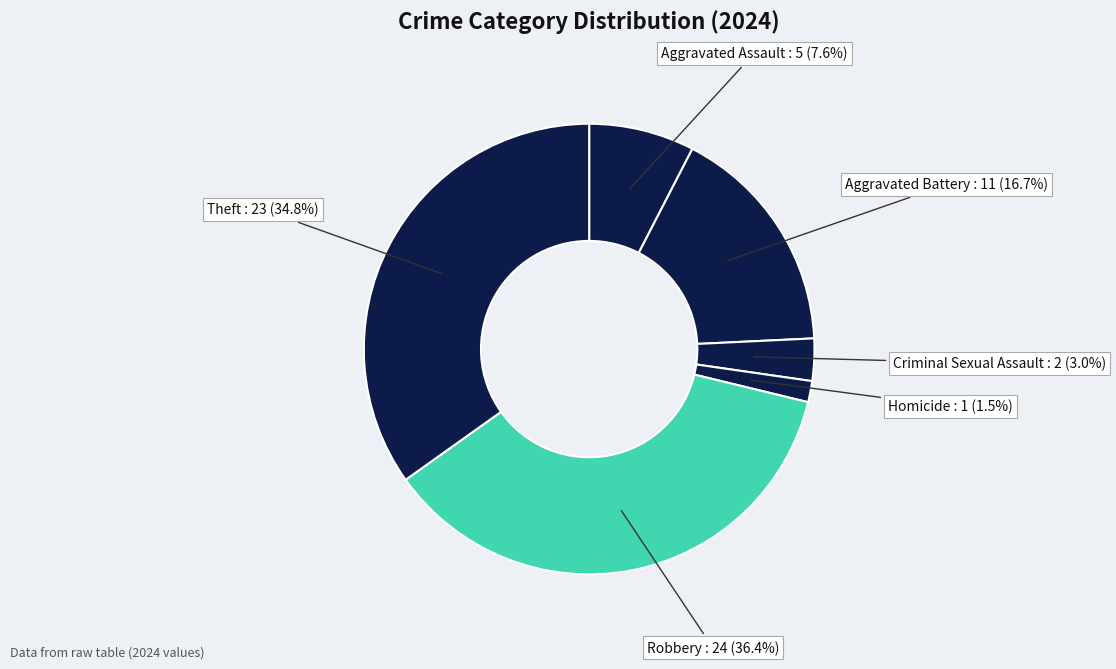

How many slices are in this pie chart?

6